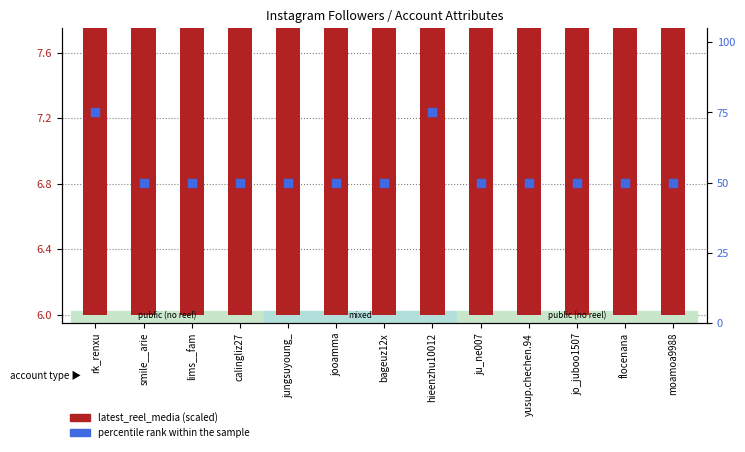

Is the value of latest_reel_media (scaled) at jungsuyoung_ greater than the value of percentile rank within the sample at jungsuyoung_?

No